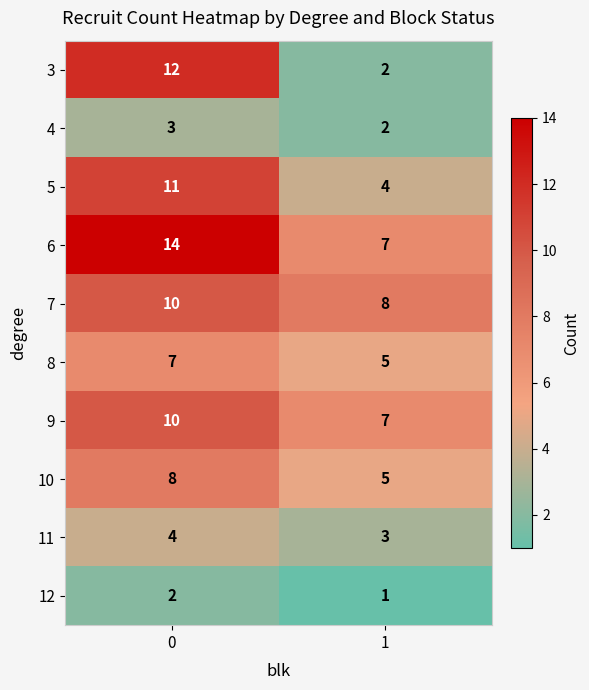

At which category does the chart reach its minimum across all series?

1